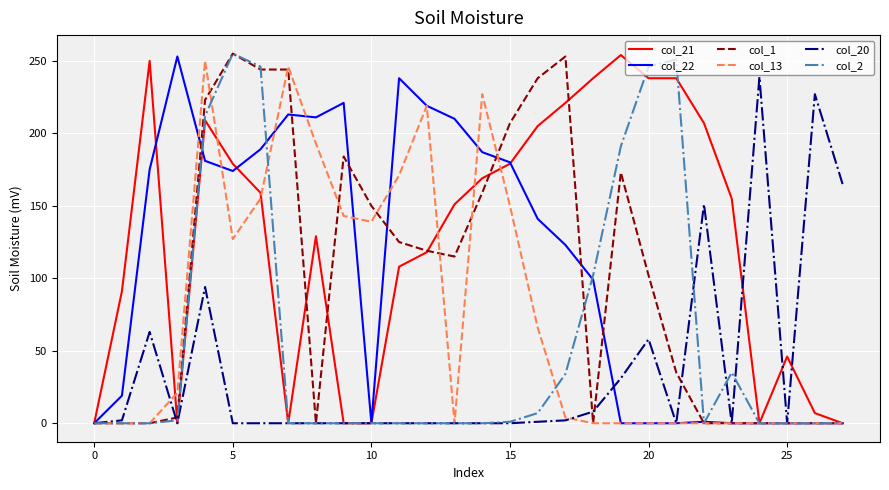

What is the total value across all series at 25?

46